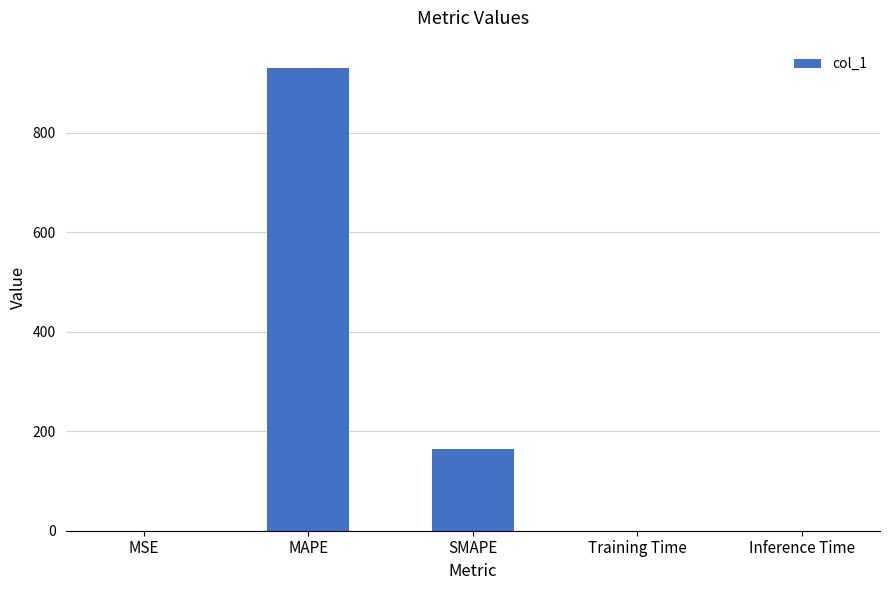

What is the sum of all values?

1094.7